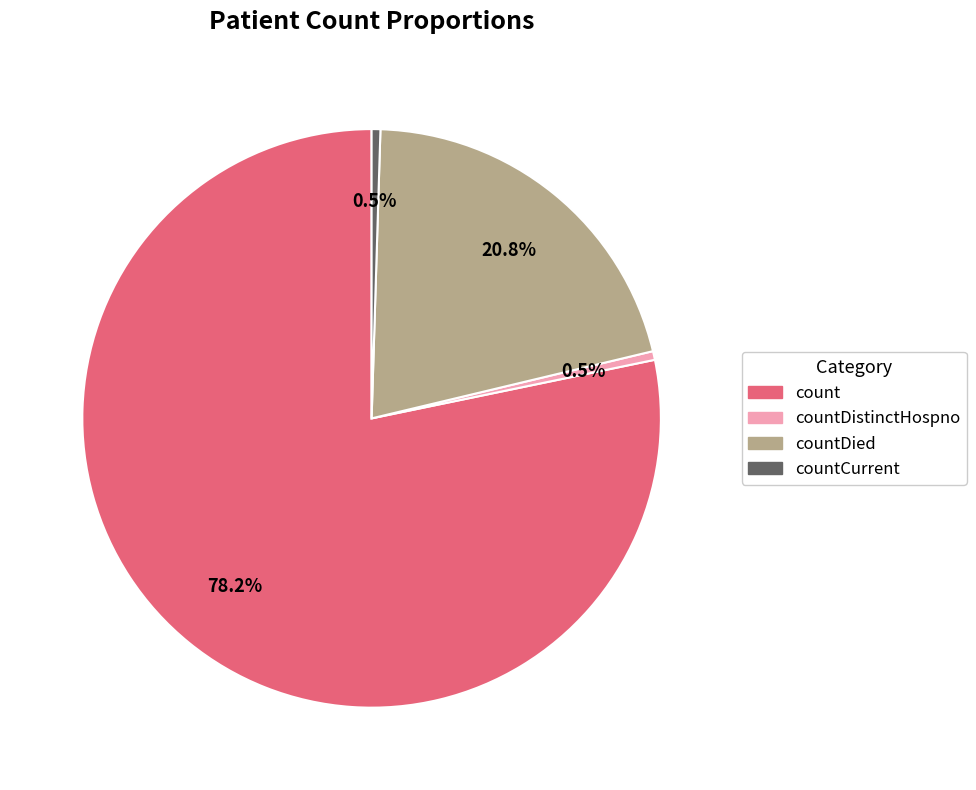

Do countDied and countDistinctHospno together represent more than half of the pie?

No